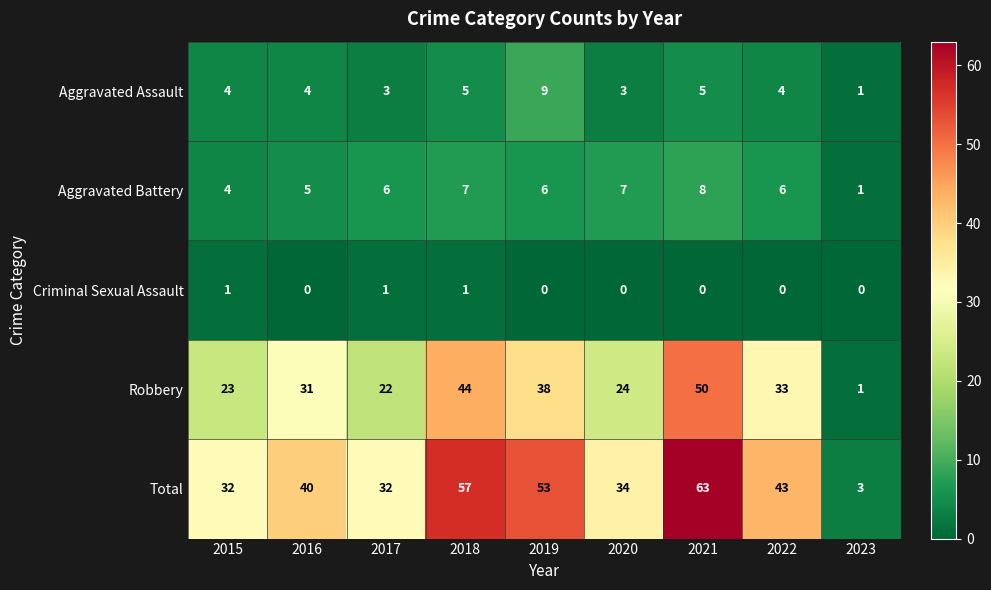

What is the difference between the maximum and second lowest values in the Total series?

31